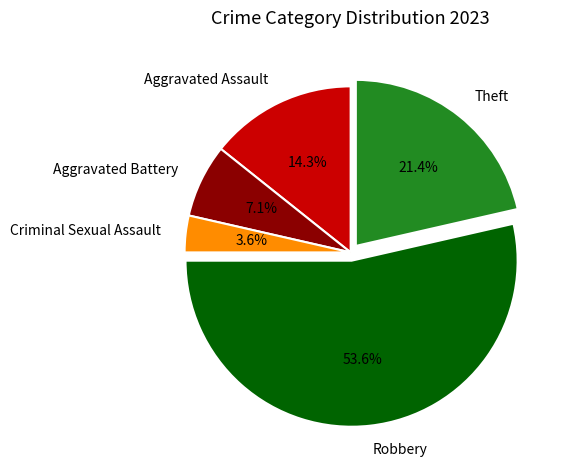

To the nearest percent, what portion does Aggravated Battery represent?

7%